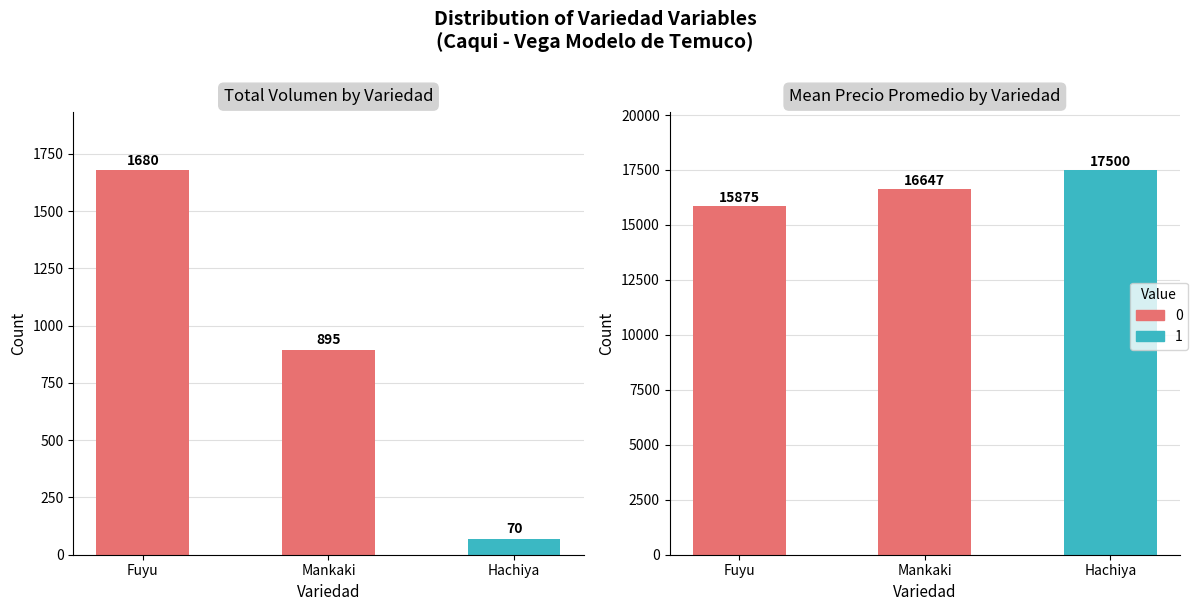

What is the difference between the Precio promedio ponderado values at Mankaki and Fuyu?

772